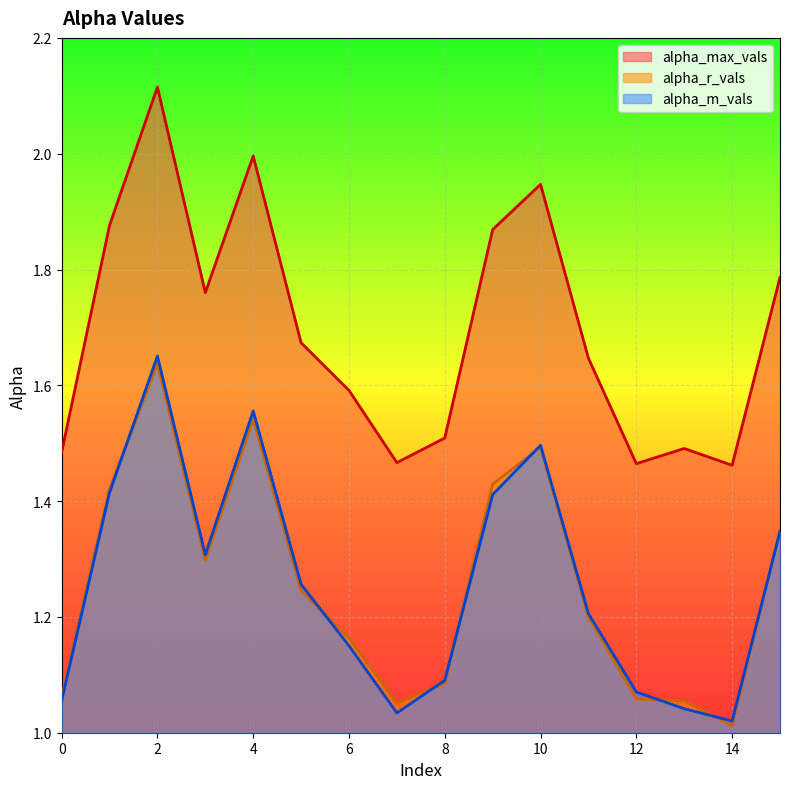

Which series has the largest total across all categories?

alpha_max_vals